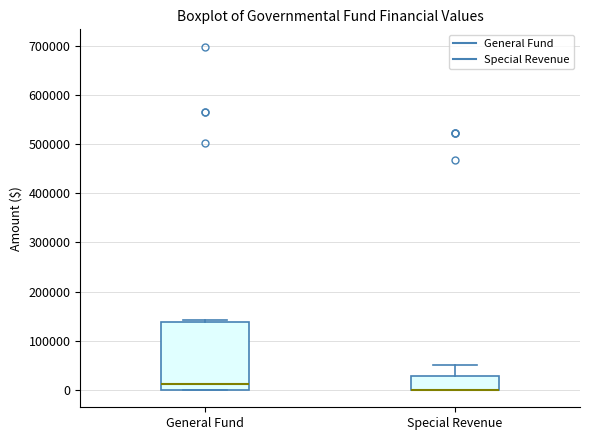

Reading left to right, read every box against the y-axis: the position of its median line, the range the box covers, and the ends of its whiskers. The values are not printed on the chart, so give them approximately, as read against the axis.

General Fund: median 10000, box 0 to 140000, whiskers 0 to 140000 (just above the box's upper edge)
Special Revenue: median 0 (drawn on the box's lower edge), box 0 to 30000, whiskers 0 to 50000